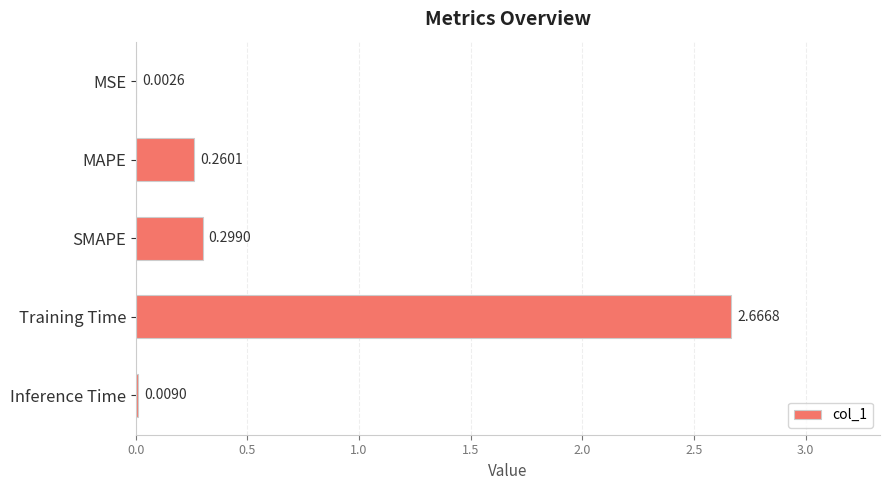

What is the sum of all values?

3.2